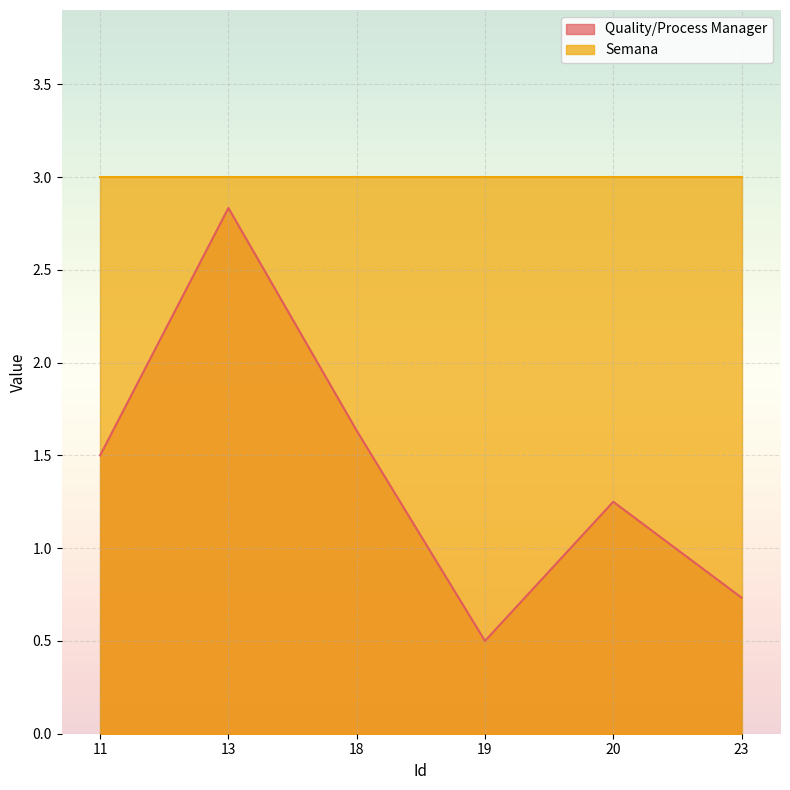

How many values are below 1?

2